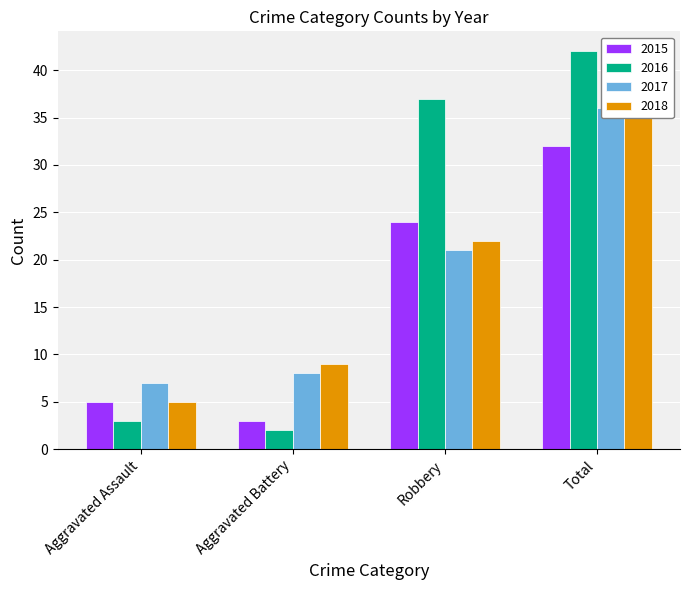

What position from the right is Aggravated Battery?

3